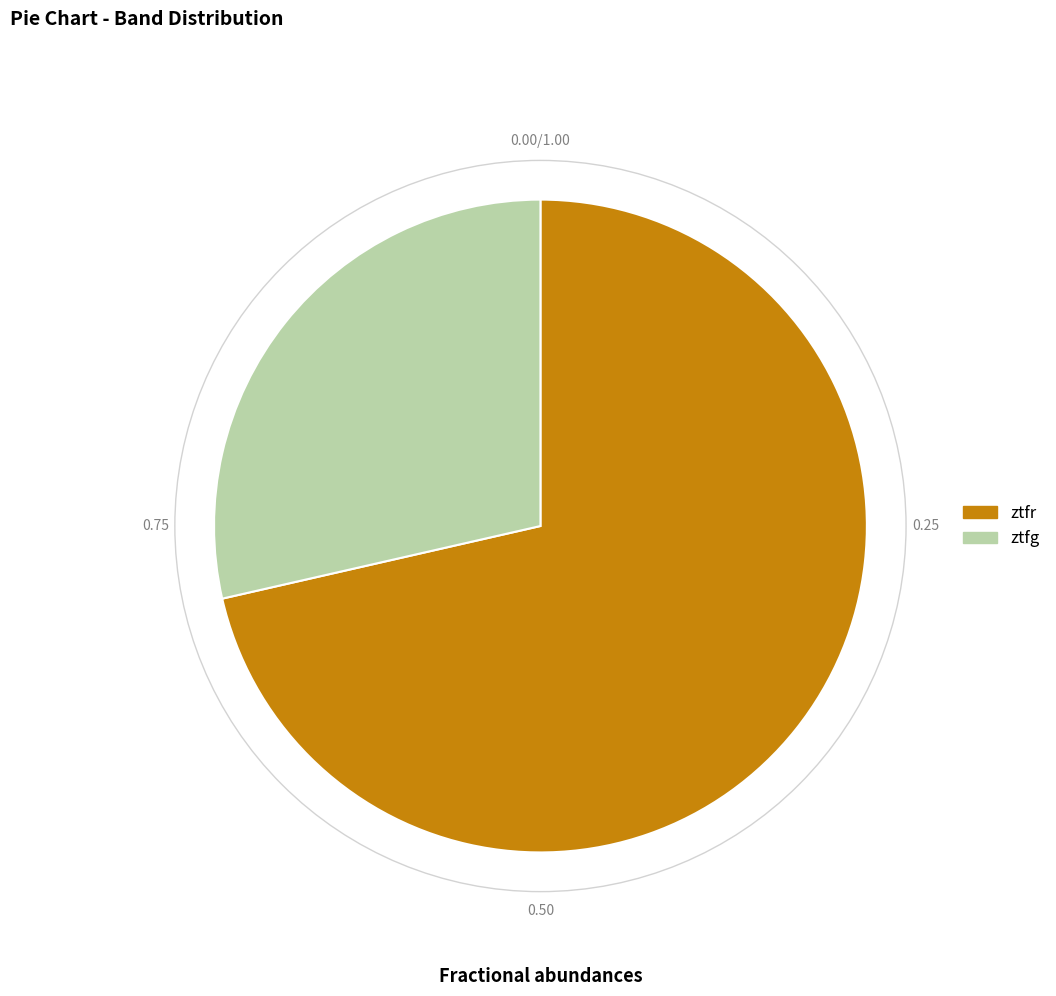

What is the ratio of the value at ztfg to the value at ztfr?

0.4